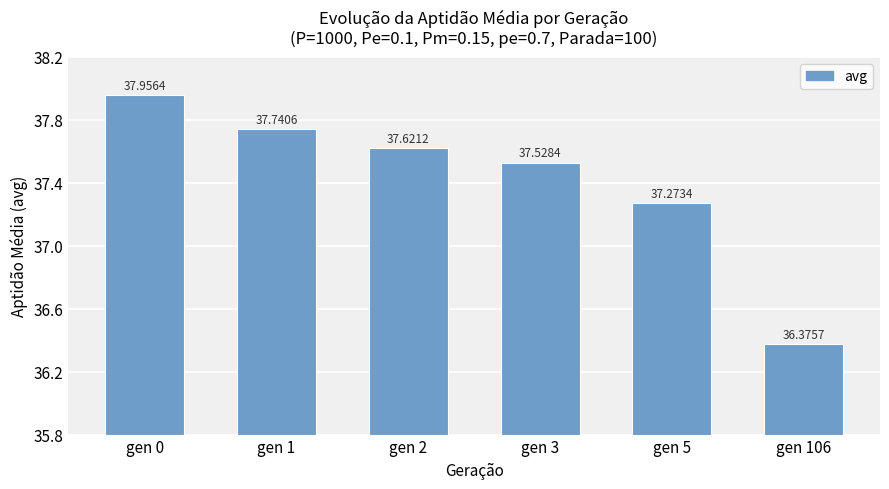

Which label corresponds to the largest value in the chart?

gen 0